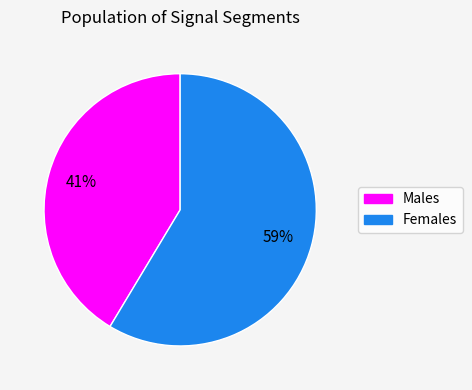

To the nearest percent, what is the average slice percentage?

50%